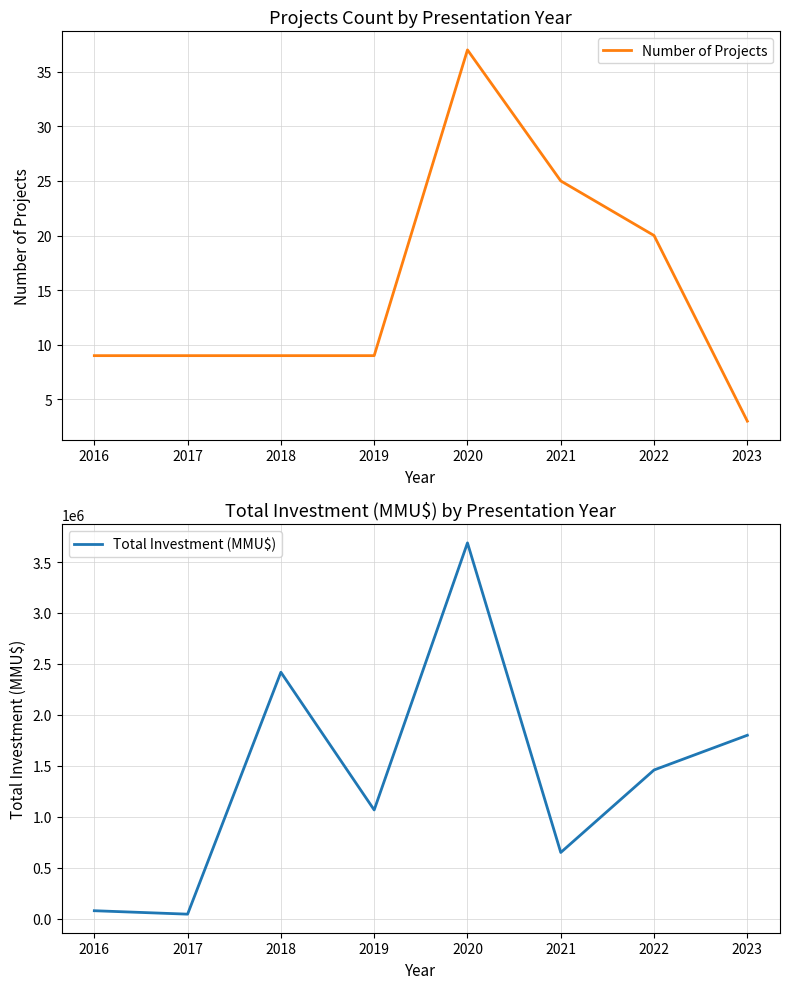

What is the lowest value of the Total Investment (MMU$) series?

44012